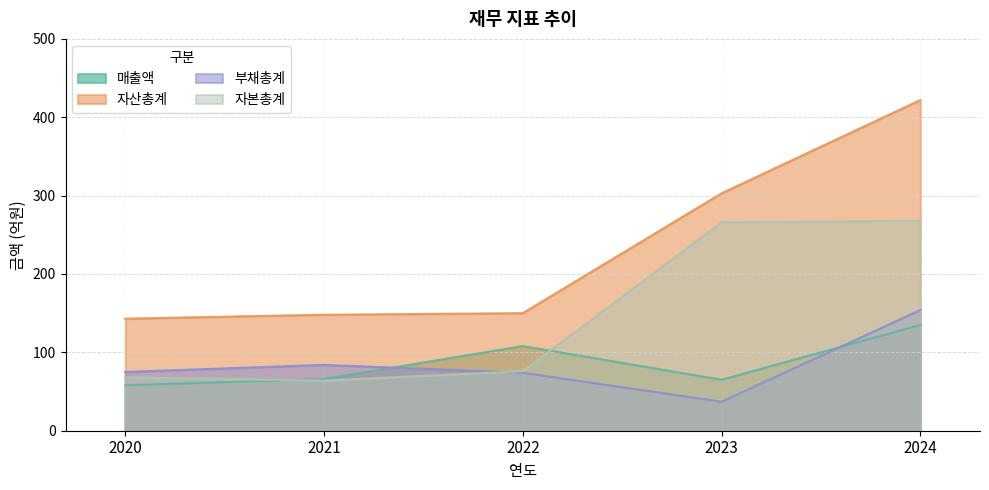

What is the greatest value displayed?

422